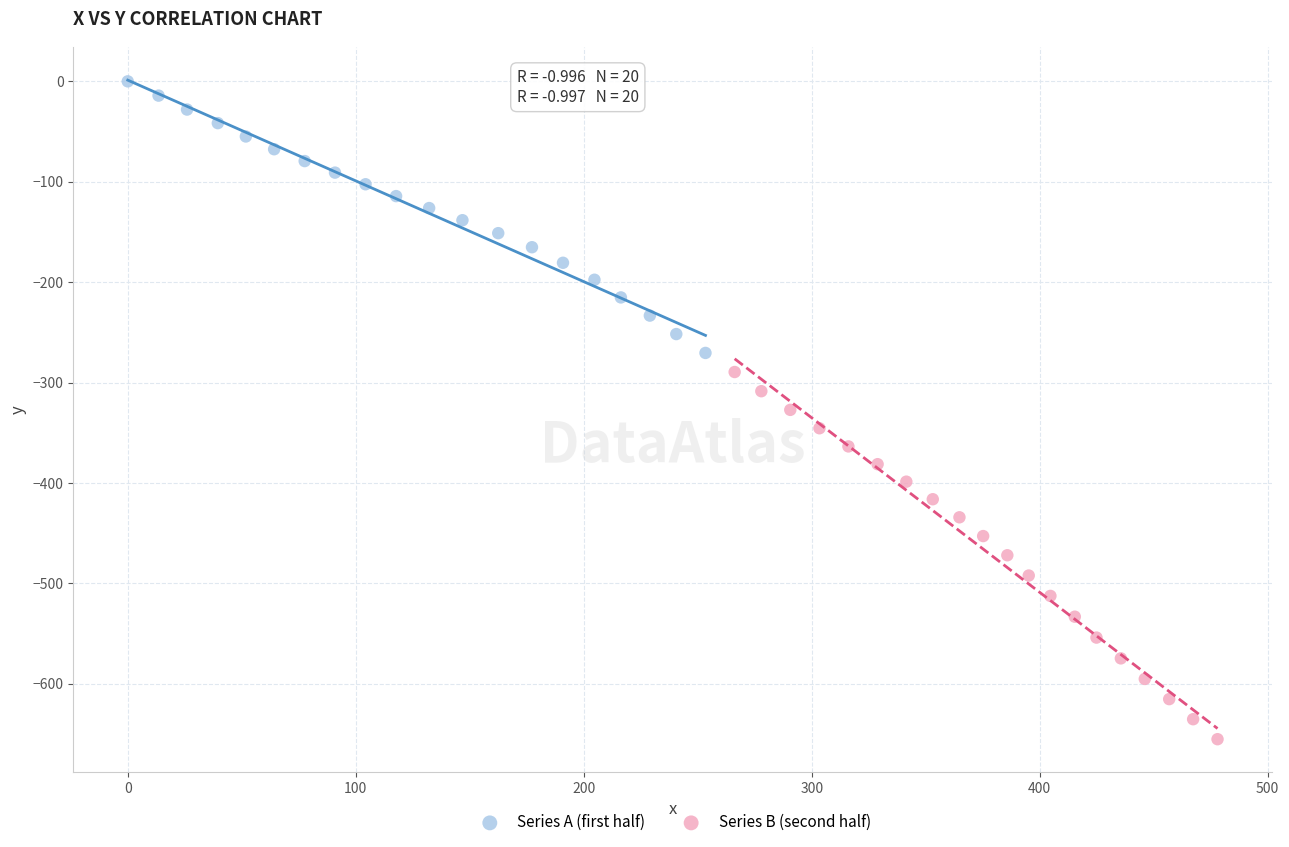

Which series reaches the maximum Y coordinate?

Series A (first half)